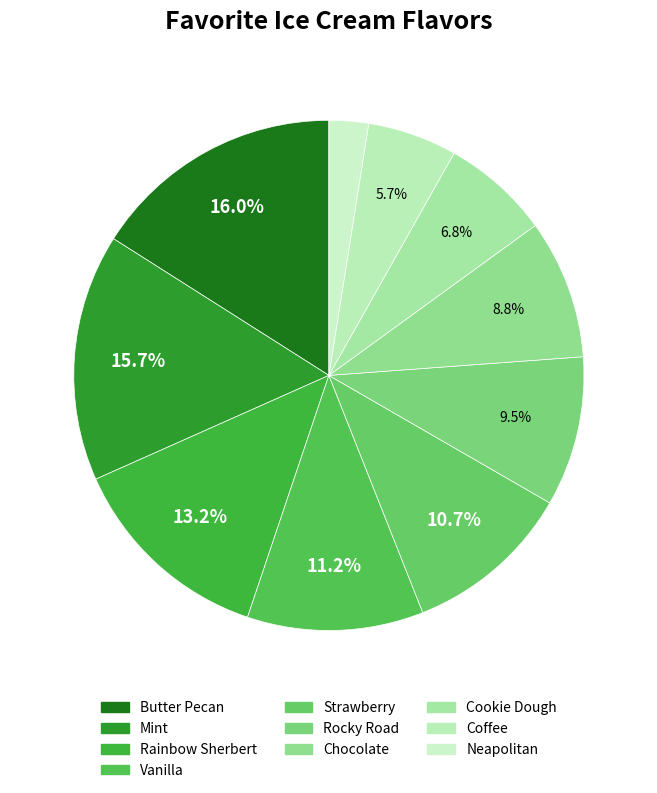

Which category has the smallest portion of the pie?

Neapolitan